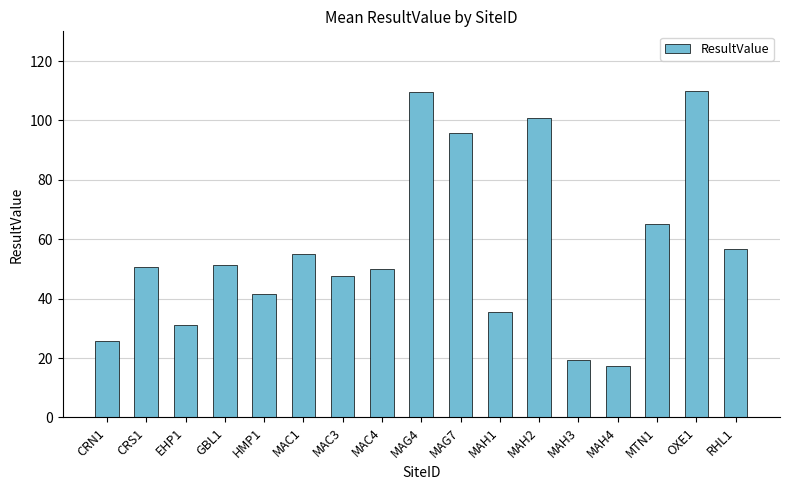

What is the change in value from MAC4 to MAH2?

+50.8